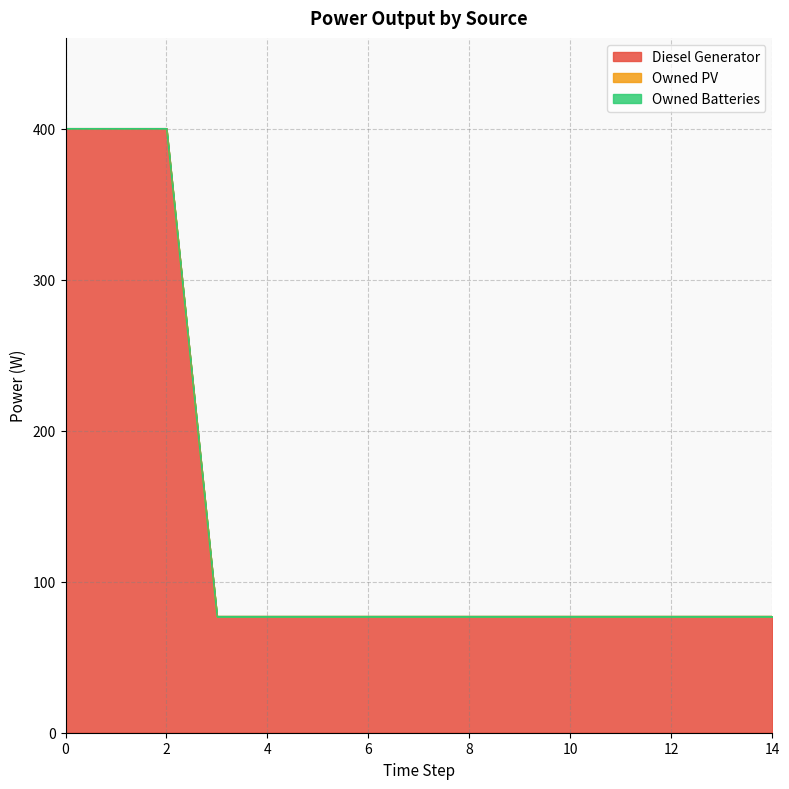

True or false: Diesel Generator and Owned Batteries cross at least once.

False